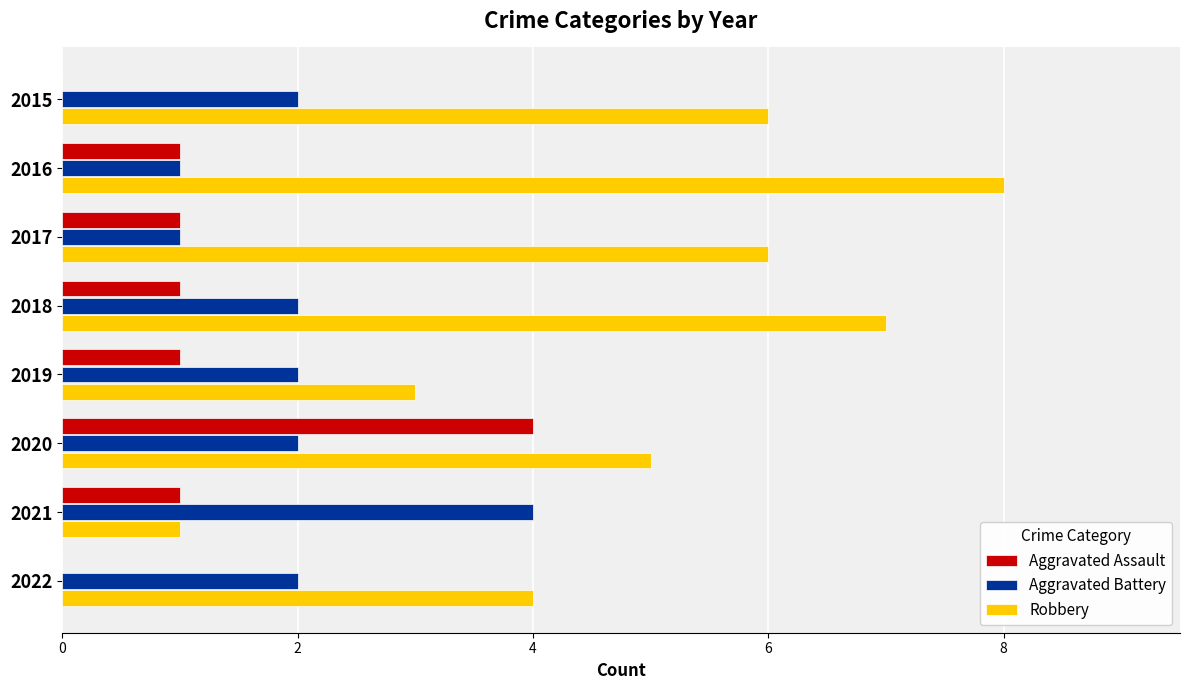

The Aggravated Battery series shows 2 at 2015. True or false?

True